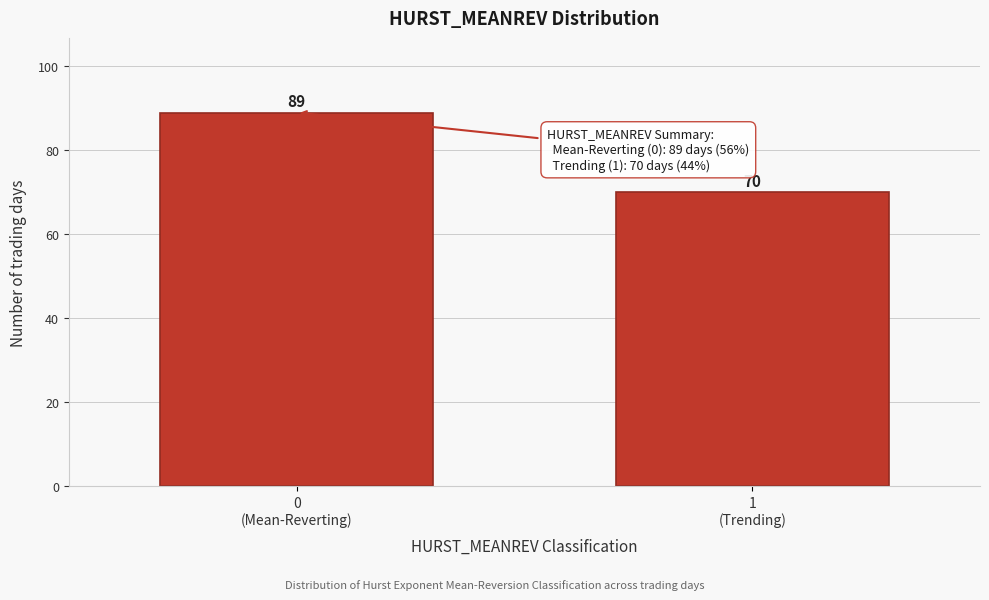

Reading right to left, extract all data points from this chart.

70	89